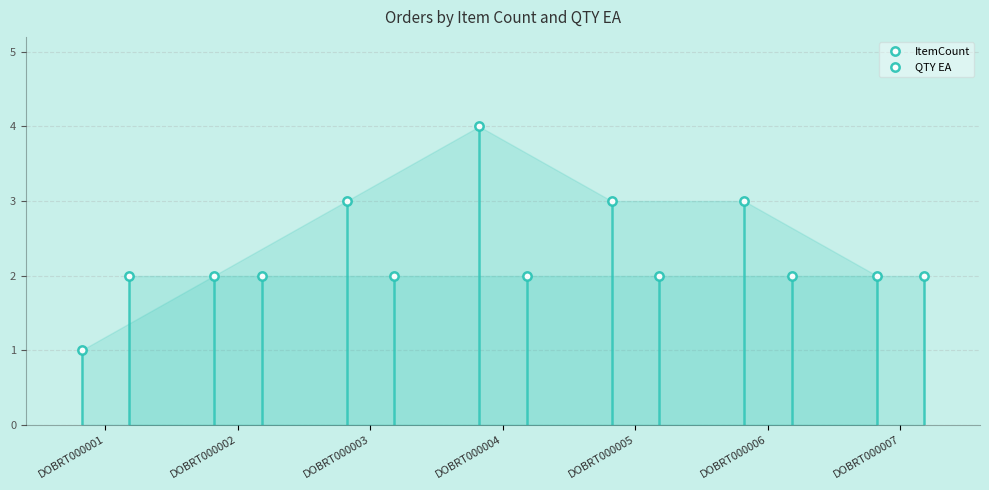

The value of QTY EA at DOBRT000003 is 2. True or false?

True